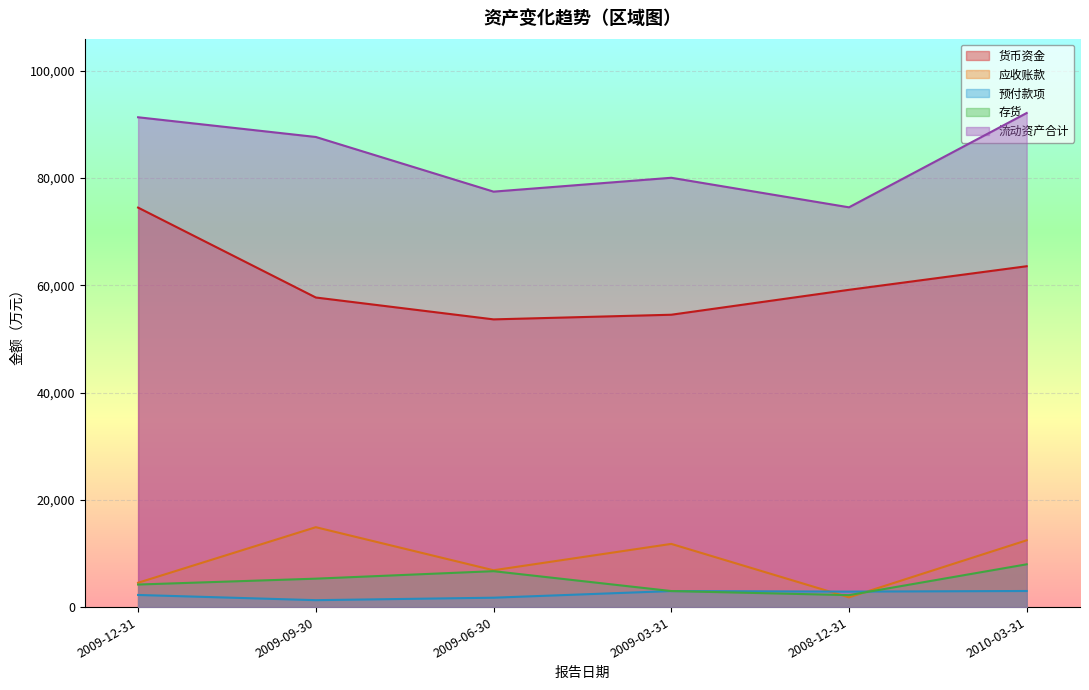

How many lines are shown in the chart?

5